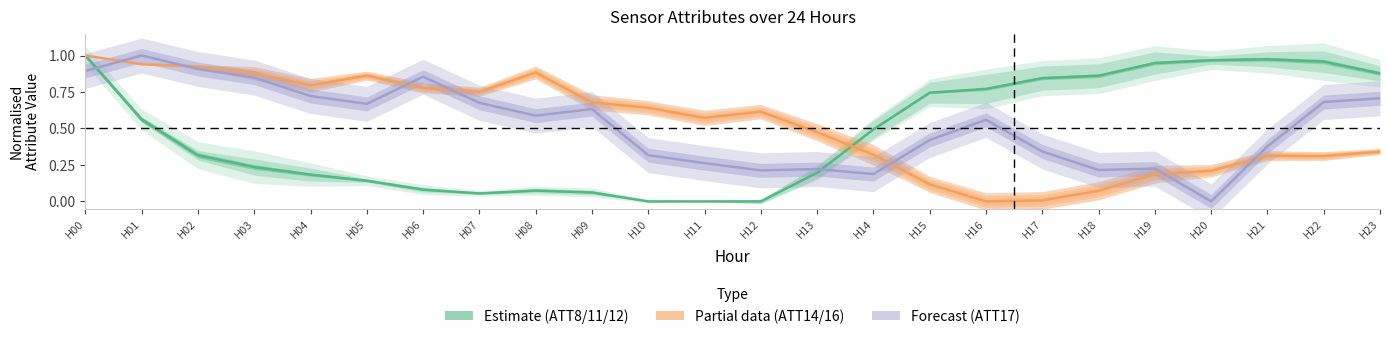

Where is Estimate based on partial data nearest to the value 0?

H16